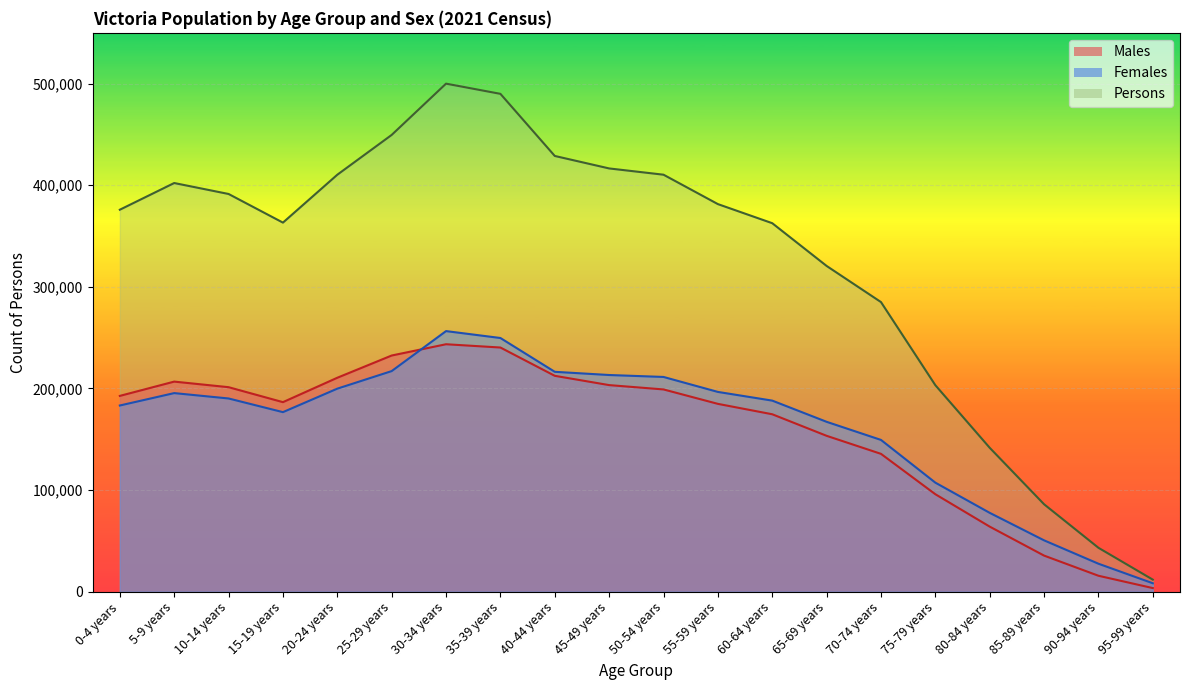

What value does the Males series have at 35-39 years, to the nearest 100?

240300